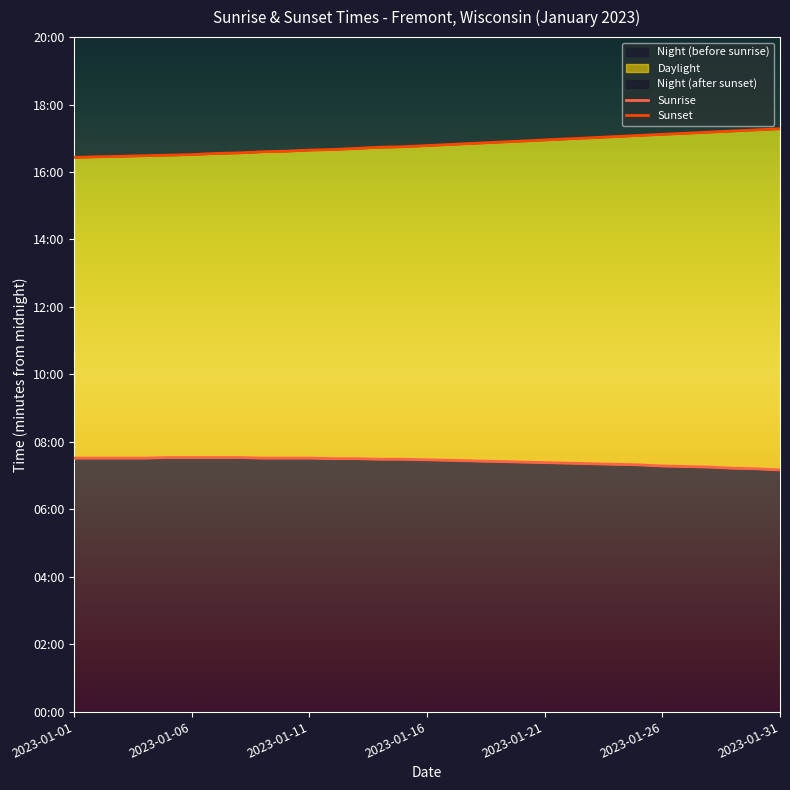

At how many categories does at least one series exceed 950?

31